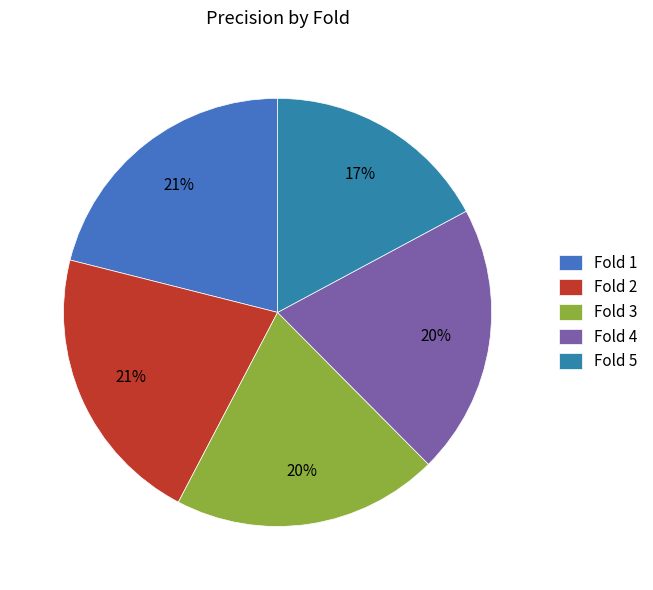

What is the largest slice in the pie chart?

Fold 2